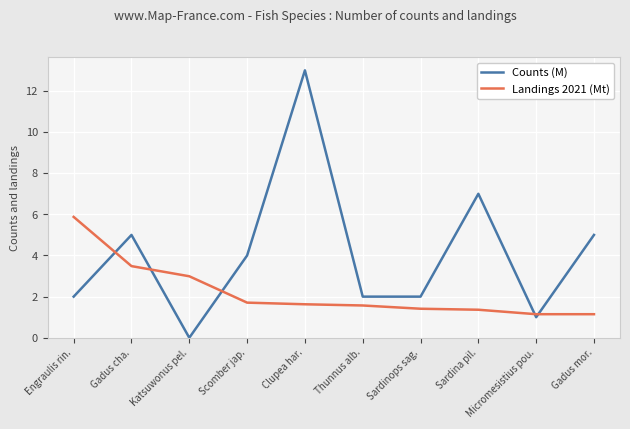

Reading right to left, extract all data points from this chart.

Counts (M): Gadus mor.=5.0	Micromesistius pou.=1.0	Sardina pil.=7.0	Sardinops sag.=2.0	Thunnus alb.=2.0	Clupea har.=13.0	Scomber jap.=4.0	Katsuwonus pel.=0.0	Gadus cha.=5.0	Engraulis rin.=2.0
Landings 2021 (Mt): Gadus mor.=1.1	Micromesistius pou.=1.1	Sardina pil.=1.4	Sardinops sag.=1.4	Thunnus alb.=1.6	Clupea har.=1.6	Scomber jap.=1.7	Katsuwonus pel.=3.0	Gadus cha.=3.5	Engraulis rin.=5.9